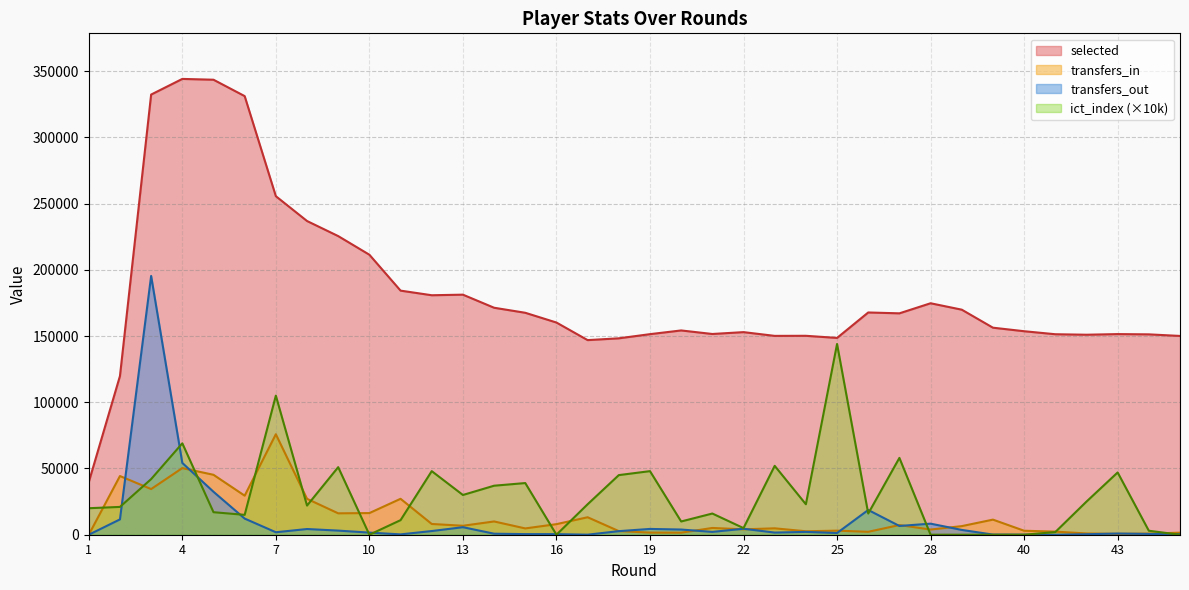

Rank the series by their maximum value, from lowest to highest.

transfers_in, ict_index (×10k), transfers_out, selected